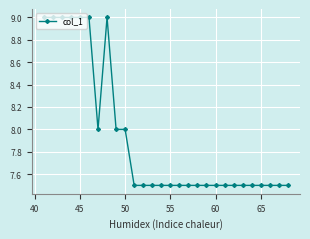

What is the greatest value displayed?

9.0